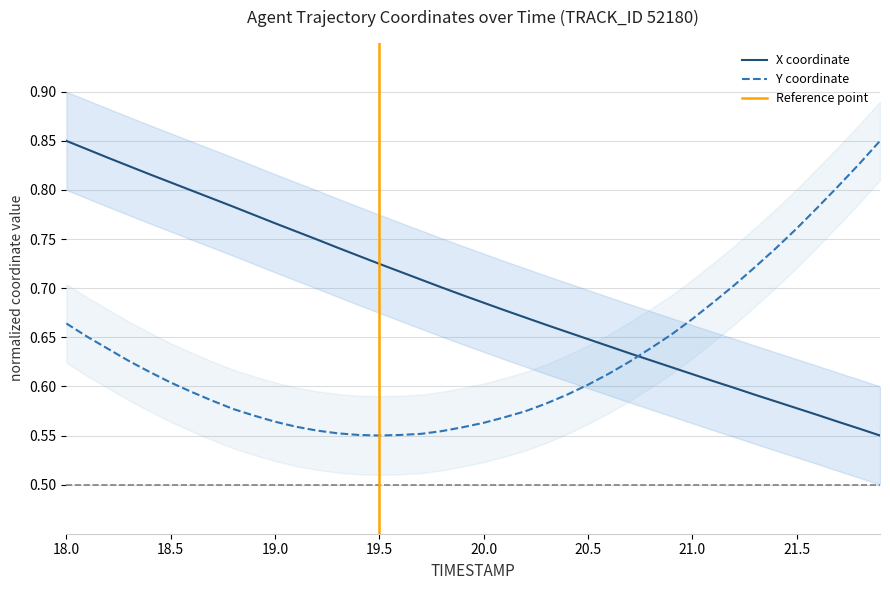

How many intersections are there between X coordinate and Y coordinate?

1